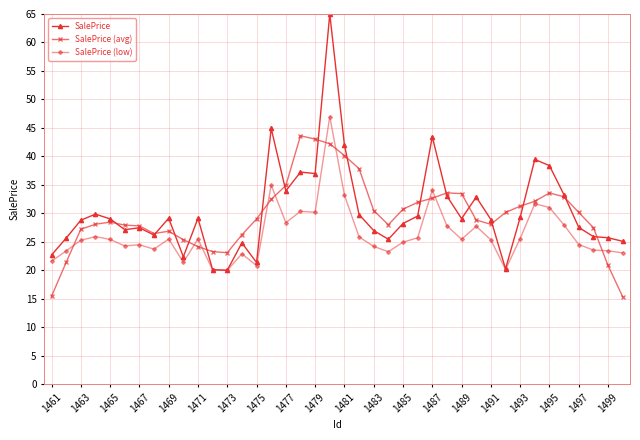

True or false: SalePrice and SalePrice (avg) intersect in this chart.

True